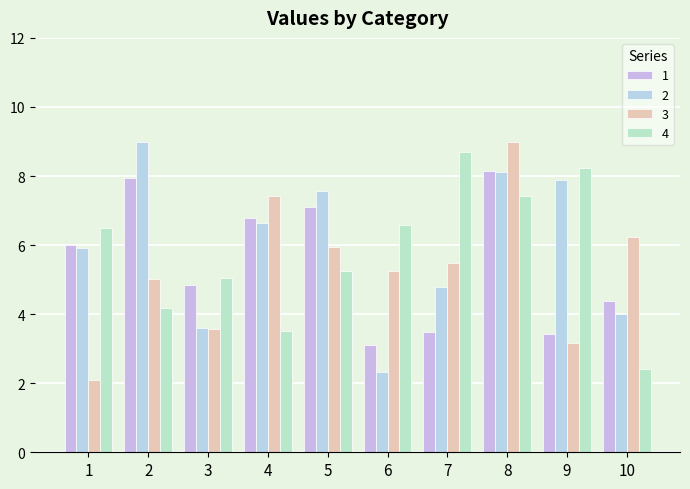

How many bars are there in total?

40